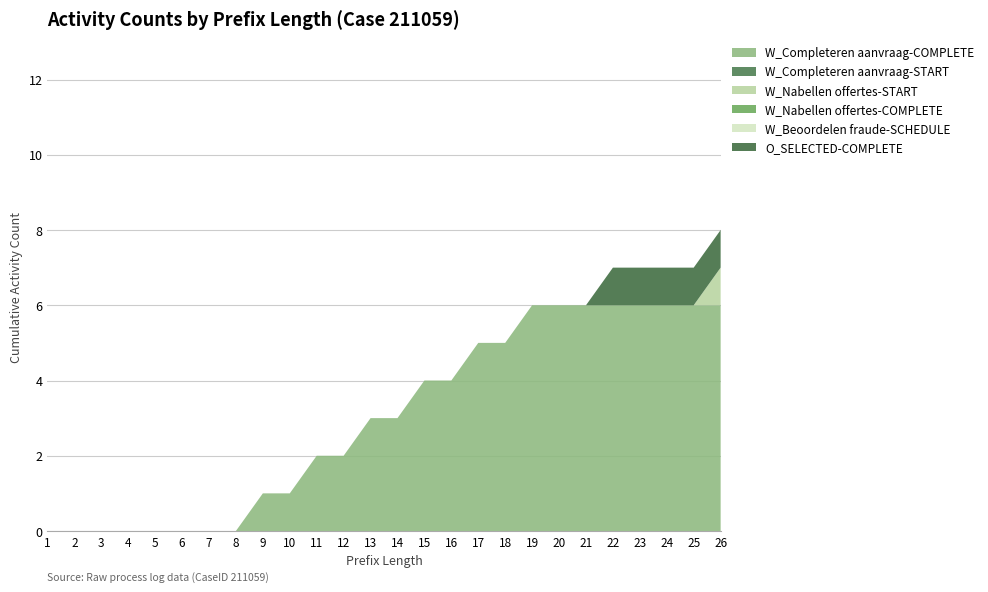

Reading left to right, what are all the values shown in this chart?

W_Completeren aanvraag-COMPLETE: 1=0	2=0	3=0	4=0	5=0	6=0	7=0	8=0	9=1	10=1	11=2	12=2	13=3	14=3	15=4	16=4	17=5	18=5	19=6	20=6	21=6	22=6	23=6	24=6	25=6	26=6
W_Completeren aanvraag-START: 1=0	2=0	3=0	4=0	5=0	6=0	7=0	8=0	9=0	10=0	11=0	12=0	13=0	14=0	15=0	16=0	17=0	18=0	19=0	20=0	21=0	22=0	23=0	24=0	25=0	26=0
W_Nabellen offertes-START: 1=0	2=0	3=0	4=0	5=0	6=0	7=0	8=0	9=0	10=0	11=0	12=0	13=0	14=0	15=0	16=0	17=0	18=0	19=0	20=0	21=0	22=0	23=0	24=0	25=0	26=1
W_Nabellen offertes-COMPLETE: 1=0	2=0	3=0	4=0	5=0	6=0	7=0	8=0	9=0	10=0	11=0	12=0	13=0	14=0	15=0	16=0	17=0	18=0	19=0	20=0	21=0	22=0	23=0	24=0	25=0	26=0
W_Beoordelen fraude-SCHEDULE: 1=0	2=0	3=0	4=0	5=0	6=0	7=0	8=0	9=0	10=0	11=0	12=0	13=0	14=0	15=0	16=0	17=0	18=0	19=0	20=0	21=0	22=0	23=0	24=0	25=0	26=0
O_SELECTED-COMPLETE: 1=0	2=0	3=0	4=0	5=0	6=0	7=0	8=0	9=0	10=0	11=0	12=0	13=0	14=0	15=0	16=0	17=0	18=0	19=0	20=0	21=0	22=1	23=1	24=1	25=1	26=1